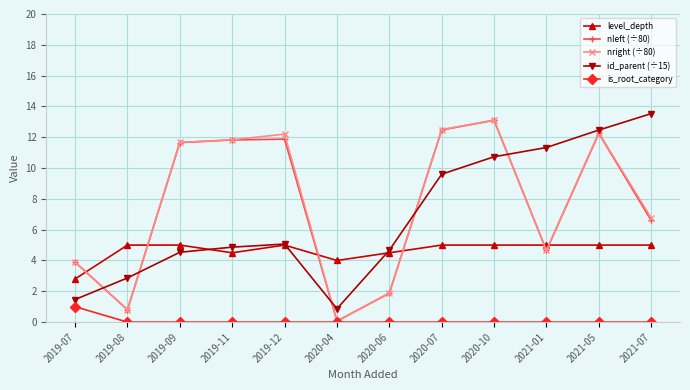

What is the difference between the highest and lowest values at 2019-08?

5.0